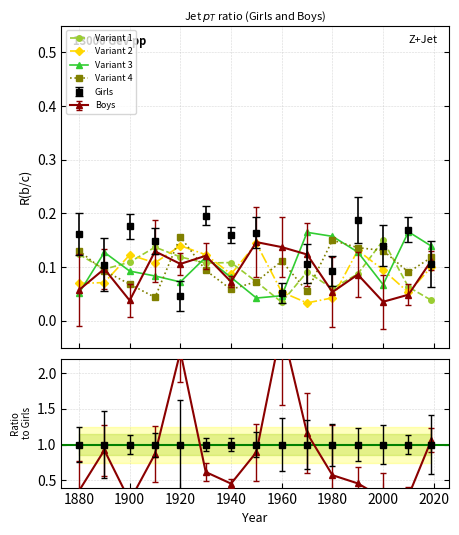

Does the chart have visible grid lines?

Yes